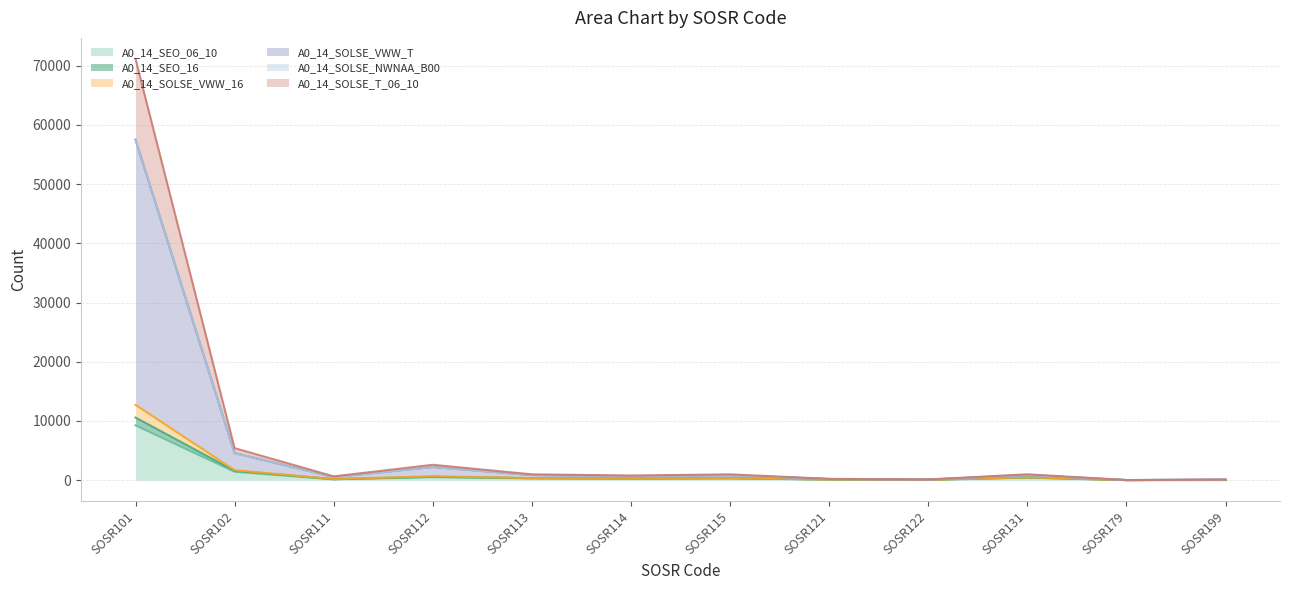

Where is the first local maximum for A0_14_SOLSE_VWW_T?

SOSR112